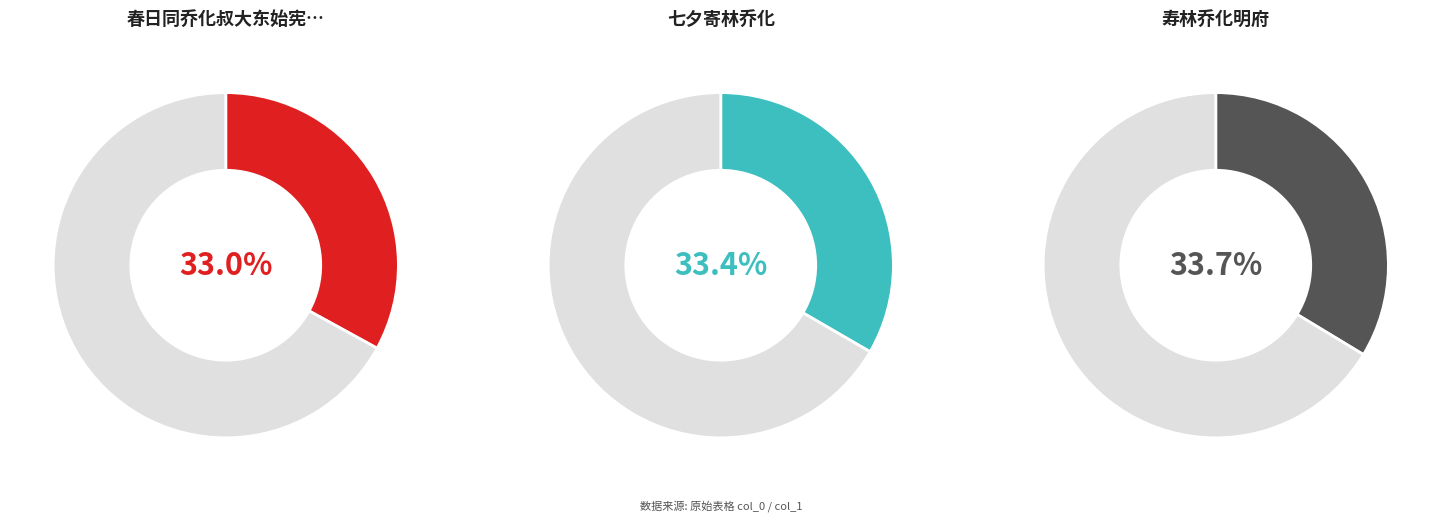

True or false: 七夕寄林乔化 accounts for 24% of the total.

False